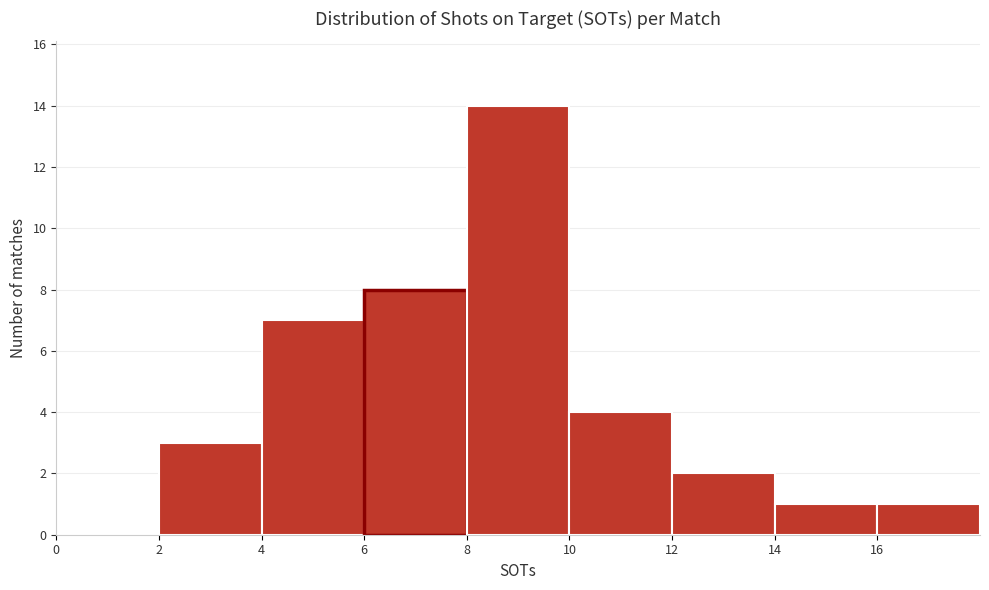

Reading left to right, list every bar in this chart as the range it spans on the x-axis followed by its height. The values are not printed on the chart, so give them approximately, as read against the axis.

0 to 2: 0
2 to 4: 3
4 to 6: 7
6 to 8: 8
8 to 10: 14
10 to 12: 4
12 to 14: 2
14 to 16: 1
16 to 18: 1